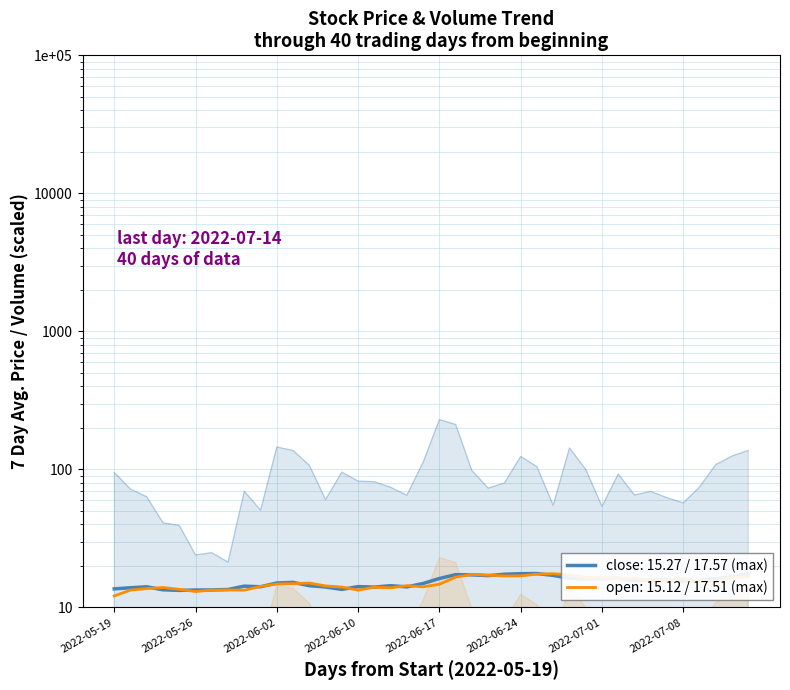

What is the label of the 35th point from the right?

2022-05-26